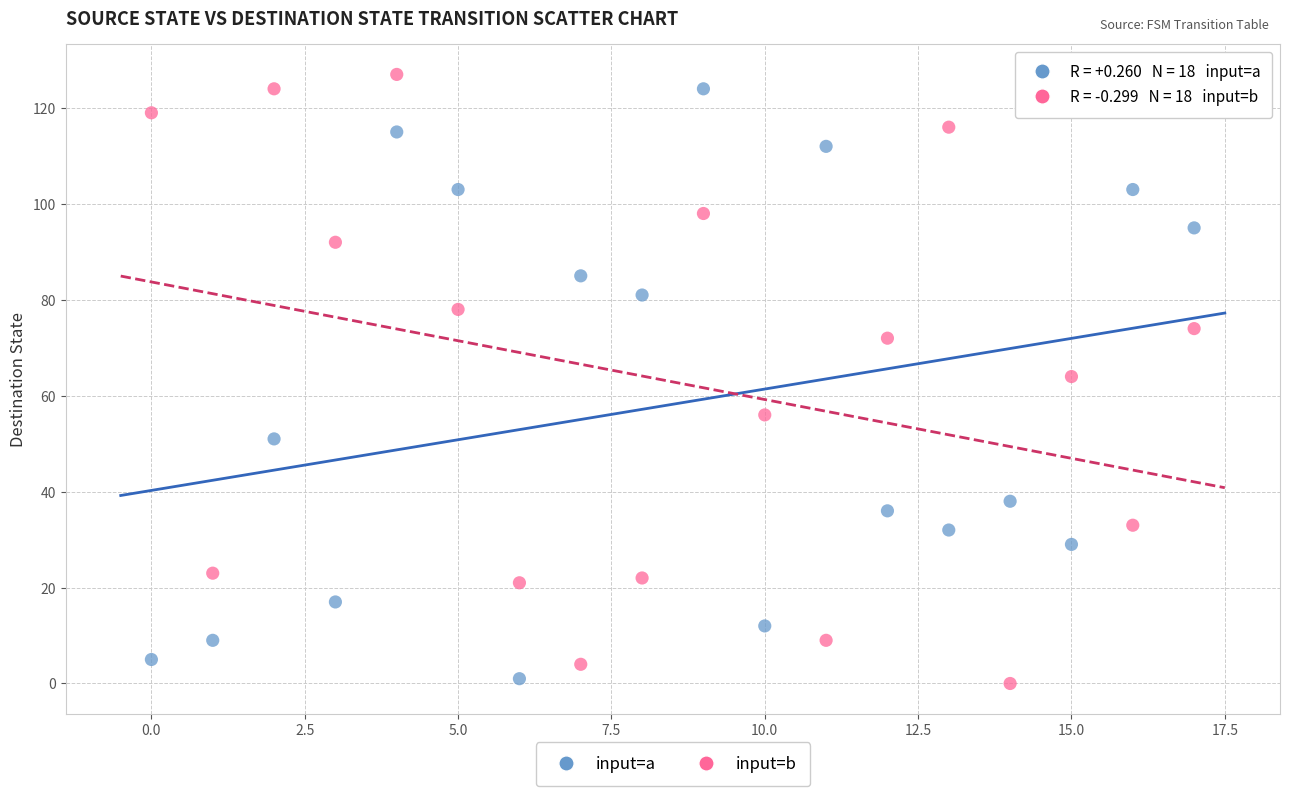

In the input=a series, what Y value is closest to 62?

51